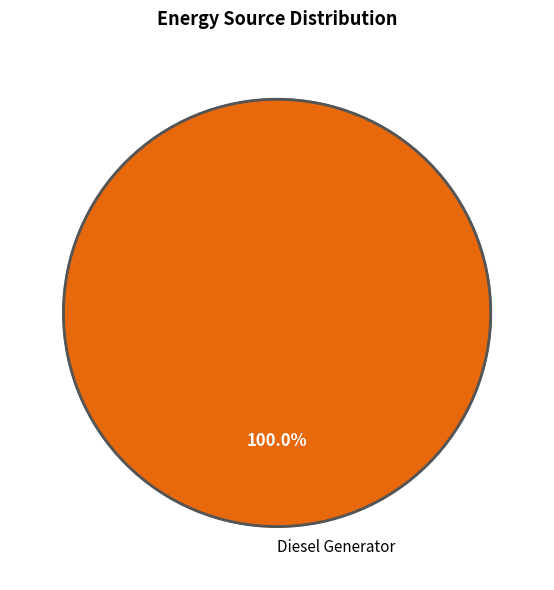

Count the number of slices in the pie.

1